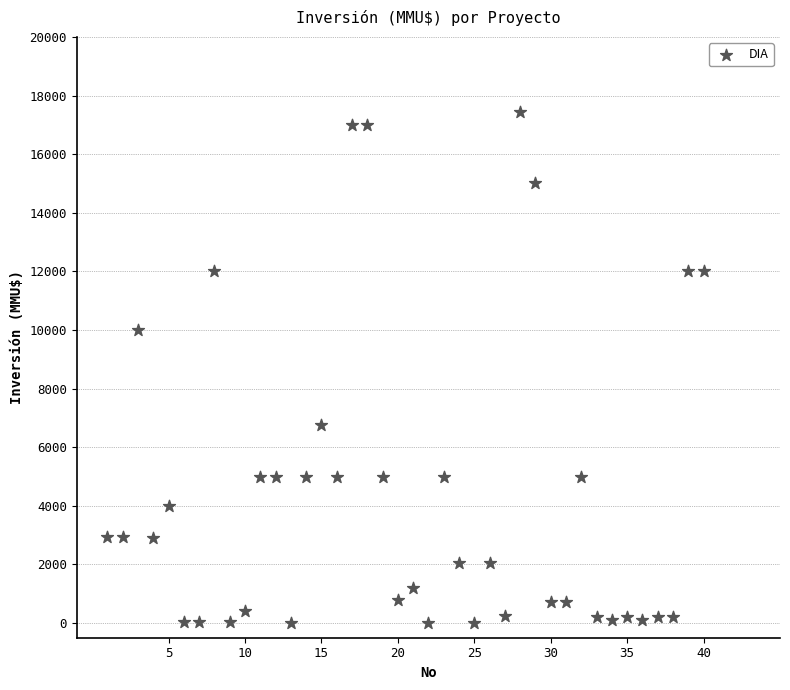

What is the range of X values (max minus min)?

39